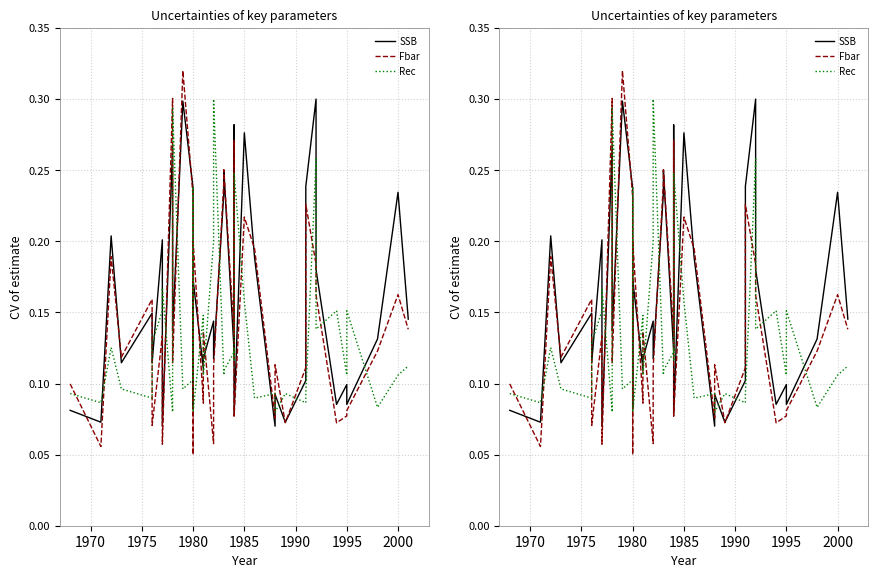

At 1980, list the series in order from smallest to largest.

Rec, Fbar, SSB